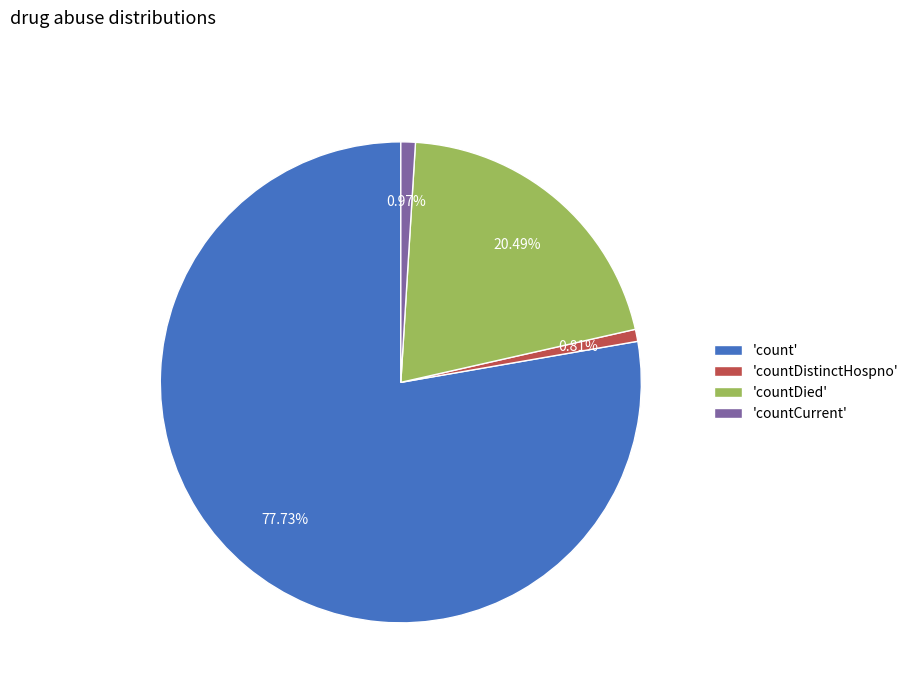

Which slice is the largest?

'count'